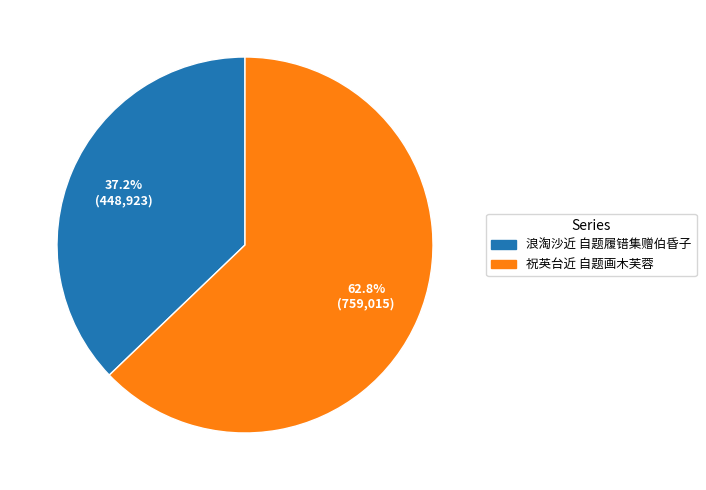

To the nearest percent, what is the combined percentage of 祝英台近 自题画木芙蓉 and 浪淘沙近 自题履错集赠伯昏子?

100%